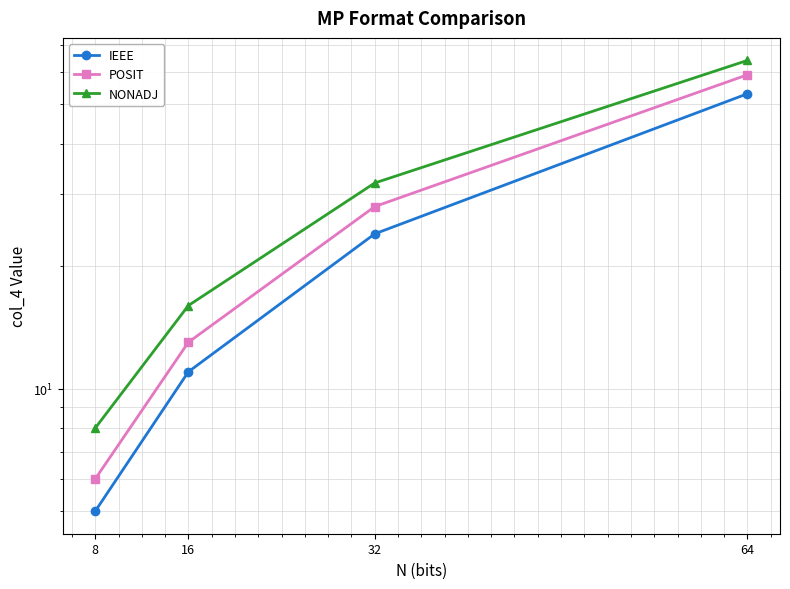

True or false: POSIT and NONADJ cross at least once.

False